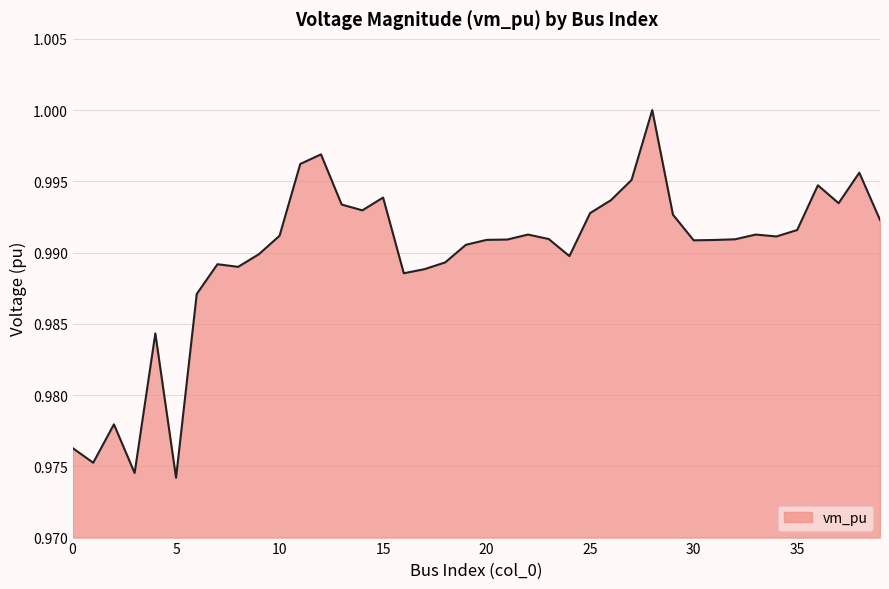

What is the minimum value shown in the chart?

1.0